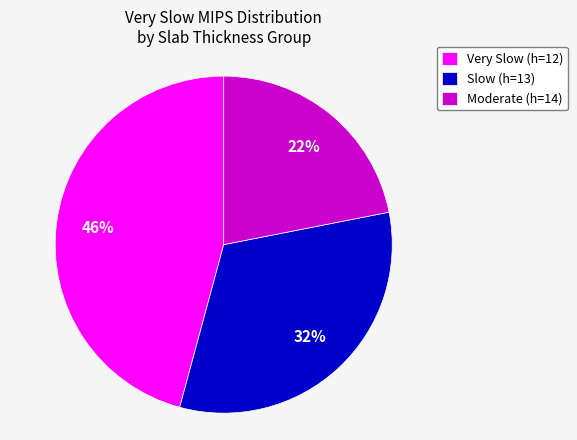

To the nearest percent, what is the average slice percentage?

33%